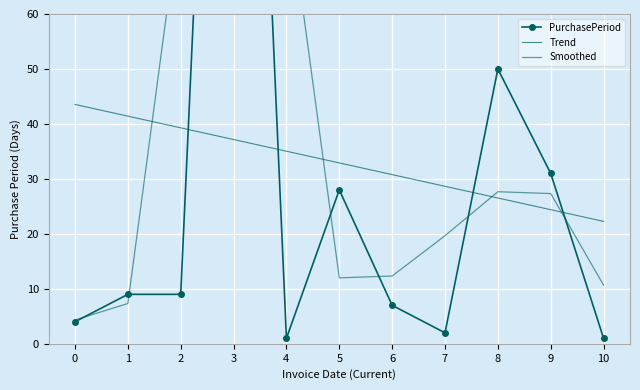

How many data points in Smoothed are above 19?

6